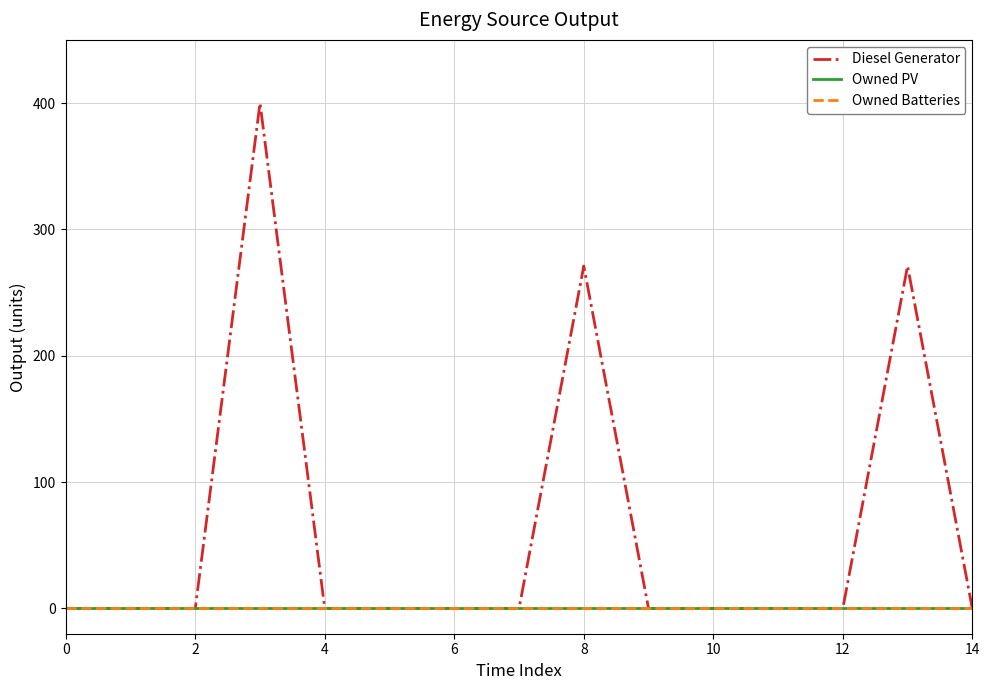

True or false: Diesel Generator and Owned Batteries intersect in this chart.

False